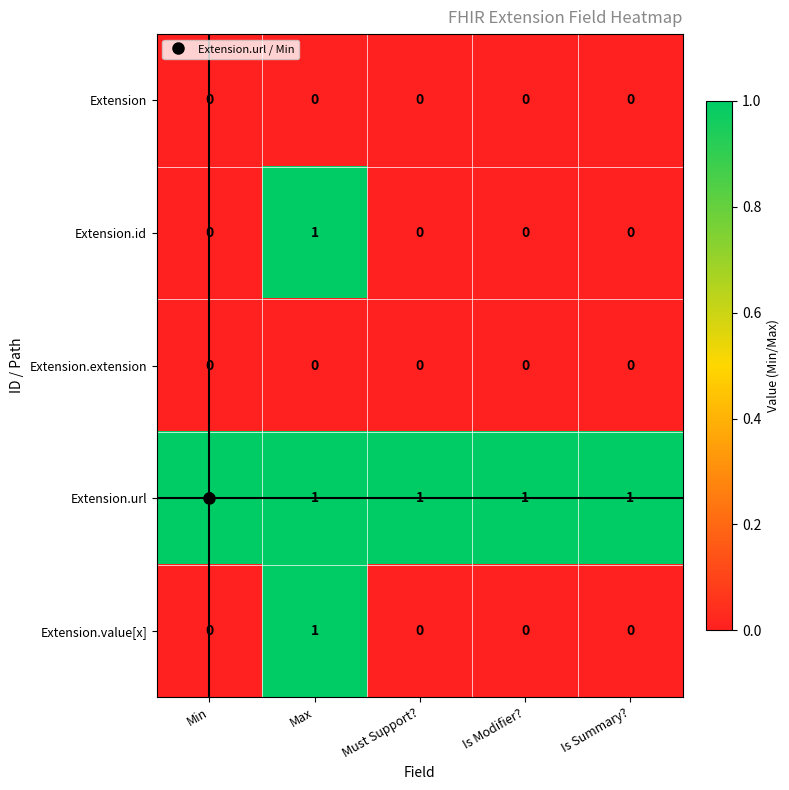

Which series has the largest total across all categories?

Extension.url